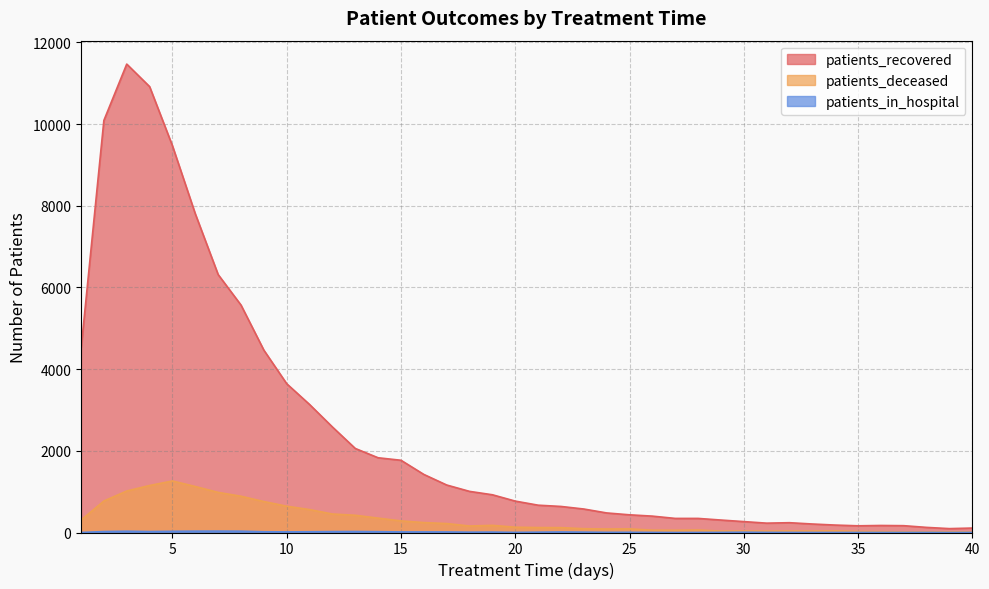

Reading left to right, list all the values displayed in this chart.

patients_recovered: 1=4485	2=10091	3=11470	4=10919	5=9470	6=7803	7=6316	8=5569	9=4465	10=3643	11=3135	12=2584	13=2058	14=1830	15=1769	16=1422	17=1163	18=1007	19=924	20=769	21=669	22=638	23=575	24=479	25=433	26=401	27=345	28=345	29=305	30=267	31=229	32=240	33=208	34=182	35=164	36=172	37=167	38=125	39=95	40=109
patients_deceased: 1=304	2=771	3=1016	4=1151	5=1262	6=1126	7=982	8=888	9=758	10=644	11=561	12=453	13=422	14=352	15=284	16=243	17=219	18=159	19=175	20=130	21=121	22=119	23=93	24=86	25=89	26=57	27=55	28=61	29=34	30=36	31=33	32=36	33=35	34=39	35=26	36=22	37=15	38=15	39=16	40=16
patients_in_hospital: 1=1	2=23	3=31	4=23	5=29	6=33	7=34	8=32	9=18	10=15	11=18	12=22	13=24	14=20	15=14	16=14	17=13	18=8	19=10	20=3	21=8	22=13	23=9	24=4	25=5	26=2	27=0	28=1	29=3	30=7	31=3	32=2	33=1	34=1	35=1	36=1	37=1	38=2	39=0	40=2